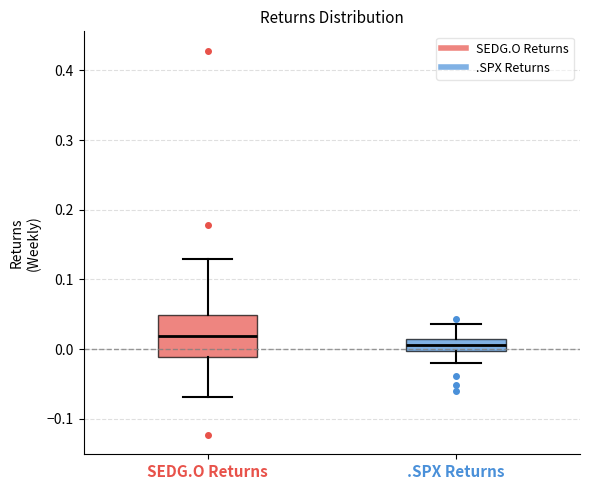

Where is the upper edge of the box for SEDG.O Returns on the y-axis? The values are not printed on the chart, so give them approximately, as read against the axis.

0.05